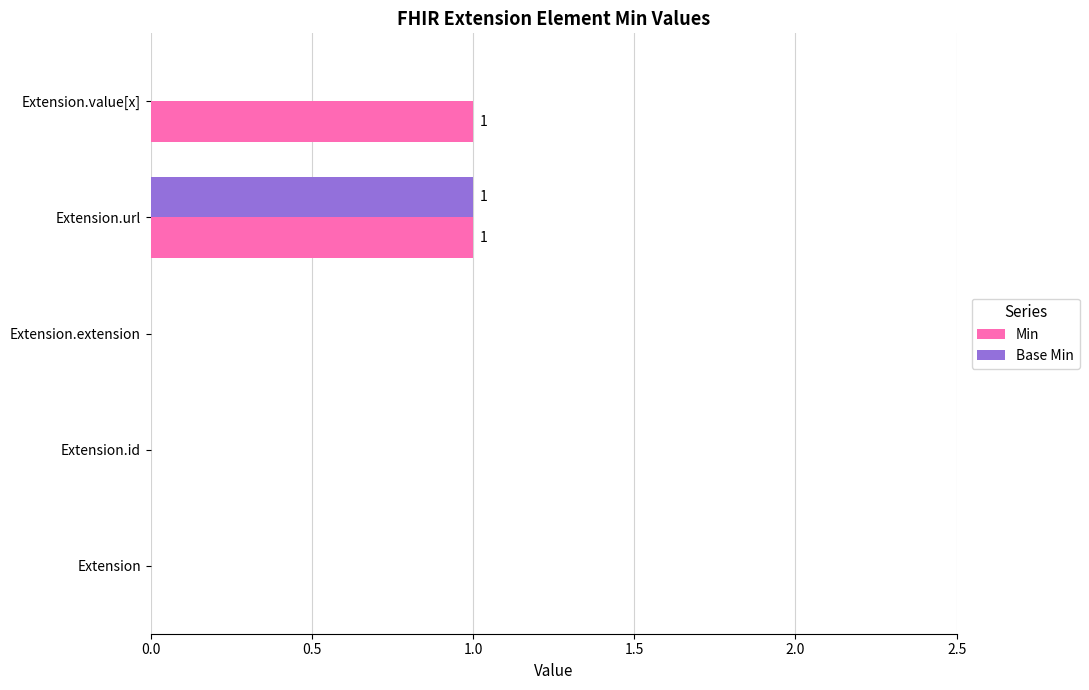

Is it true that Min equals 0 at Extension.url?

False